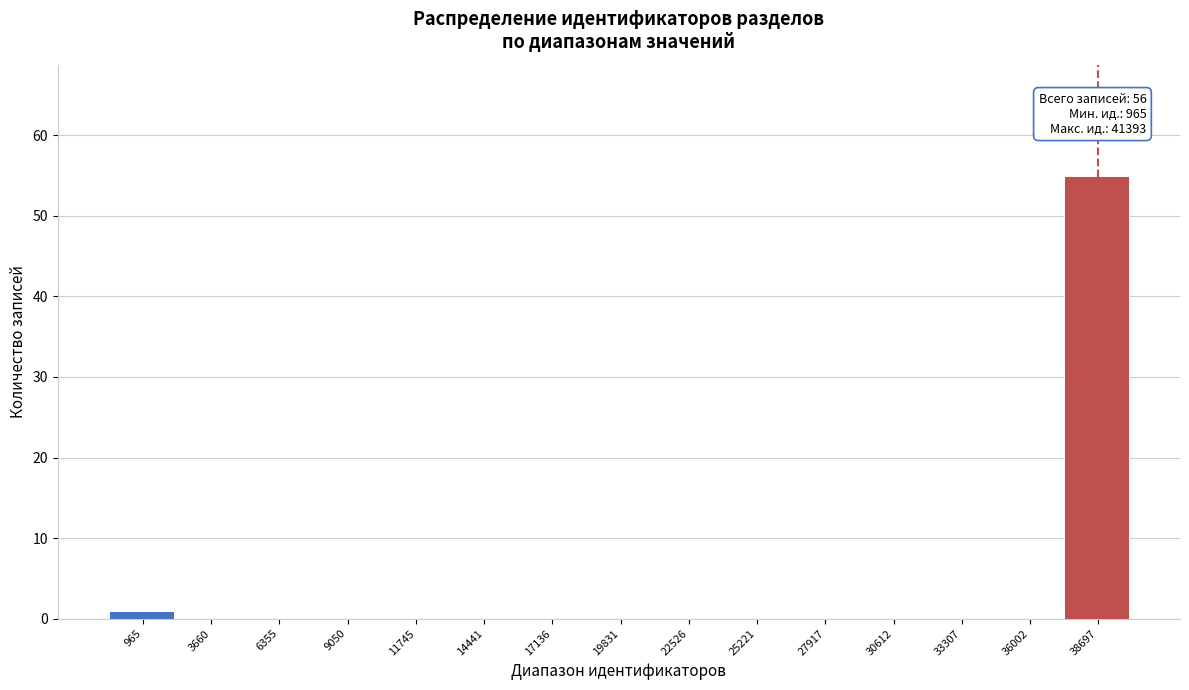

Reading right to left, what are all the values shown in this chart?

38697=55	36002=0	33307=0	30612=0	27917=0	25221=0	22526=0	19831=0	17136=0	14441=0	11745=0	9050=0	6355=0	3660=0	965=1